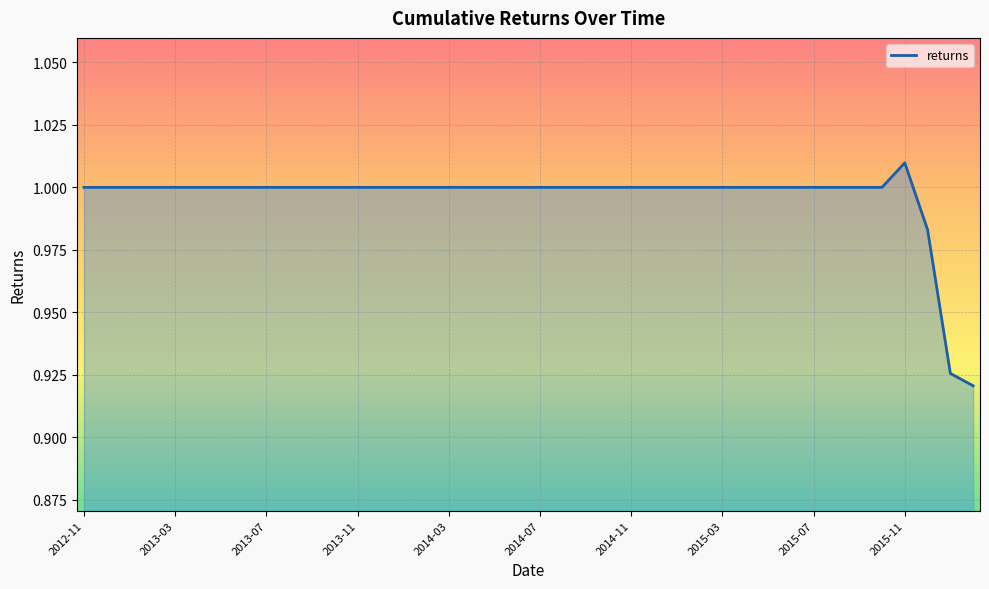

Does the chart display data point markers on the line(s)?

No